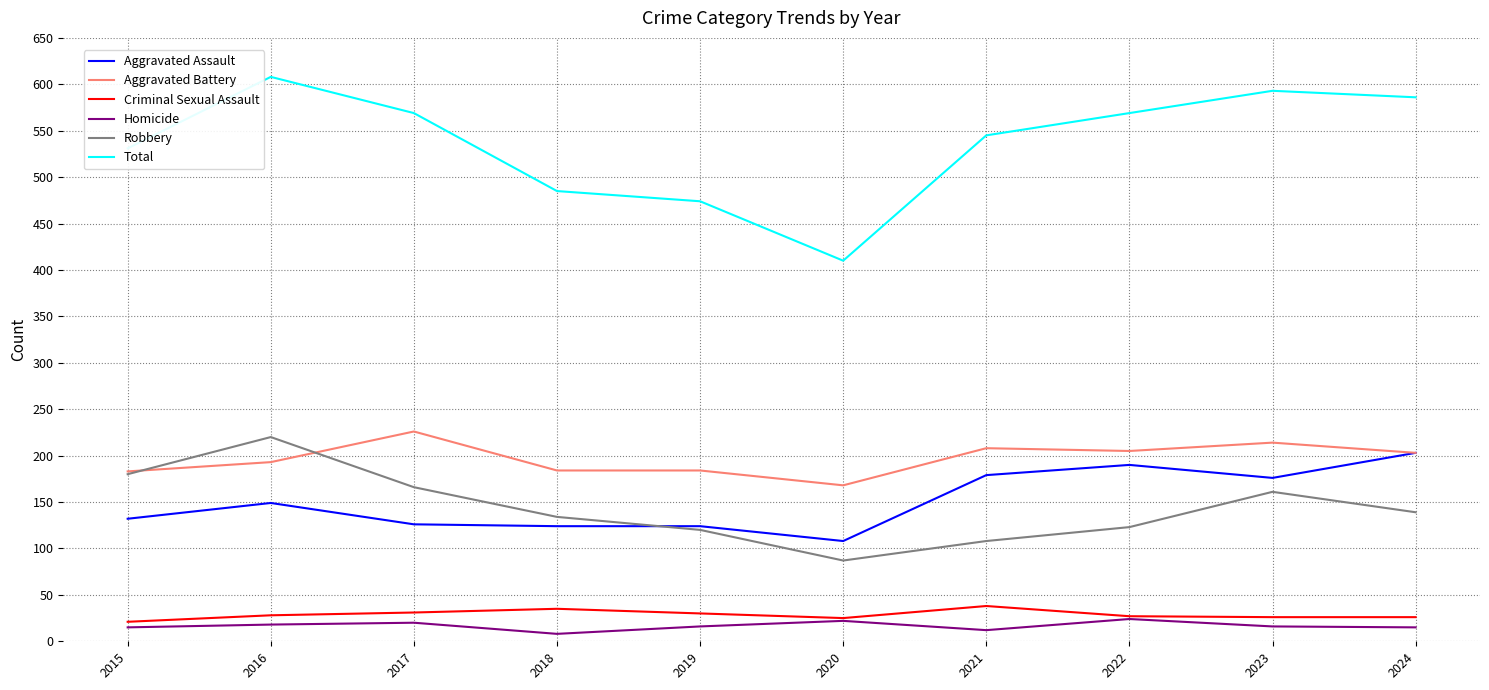

True or false: Homicide has more than 0 points higher than both neighbors.

True